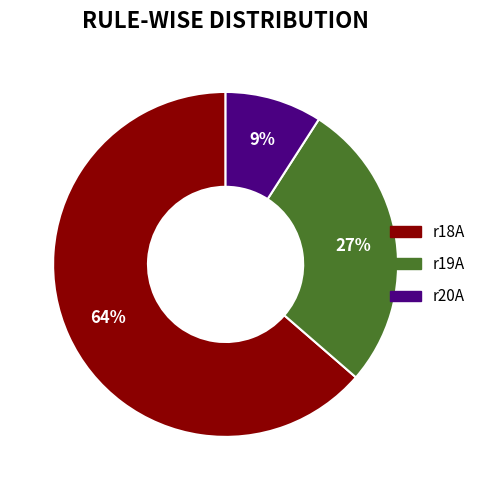

To the nearest percent, what is the difference between the largest and smallest slice percentages?

55%